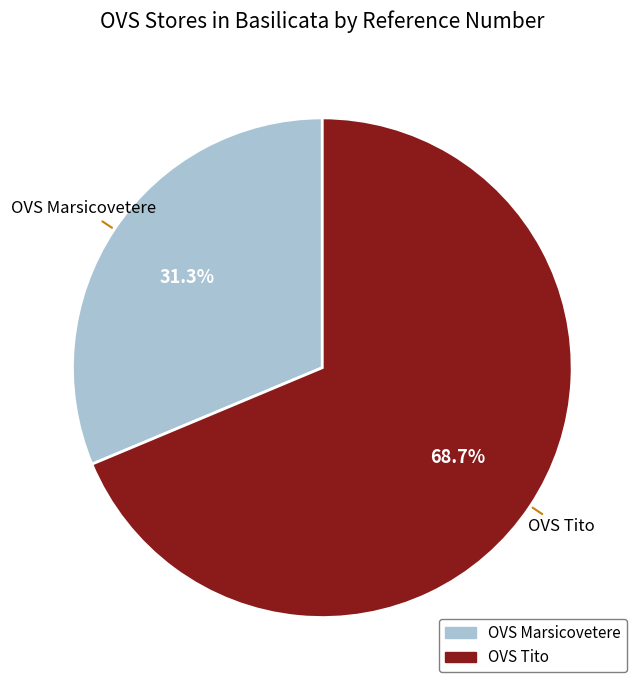

To the nearest percent, what is the difference between the largest and smallest slice percentages?

37%